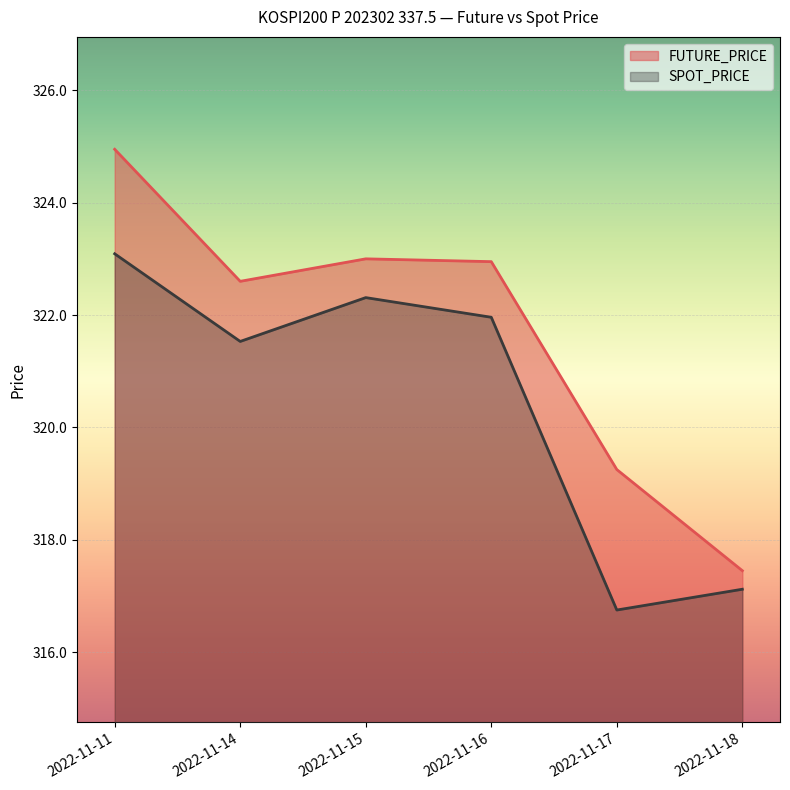

True or false: FUTURE_PRICE has more than 1 points higher than both neighbors.

False